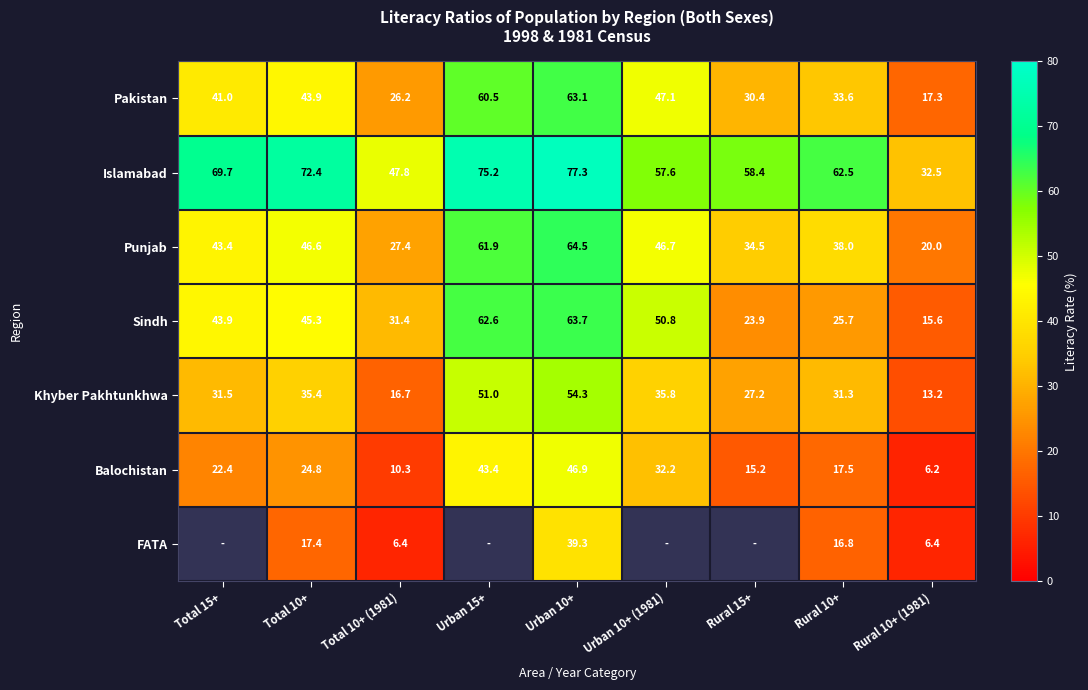

Which category has the lowest value in the Punjab series?

Rural 10+ (1981)